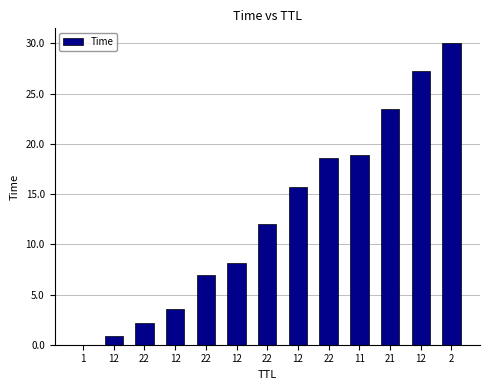

List the labels in order of value, smallest first.

1, 12, 22, 12, 22, 12, 22, 12, 22, 11, 21, 12, 2